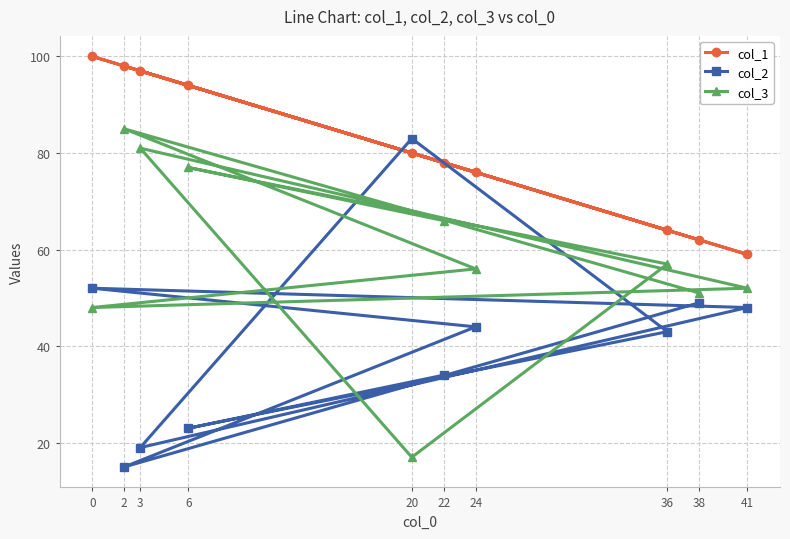

The col_3 series shows 57 at 36. True or false?

True